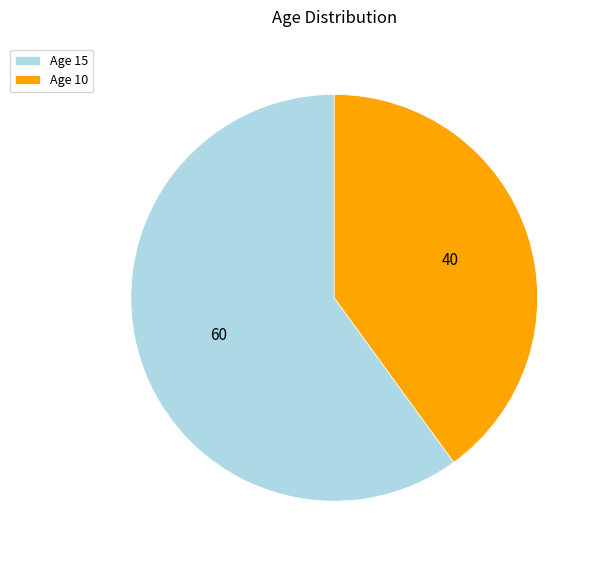

Do Age 10 and Age 15 together represent more than half of the pie?

Yes